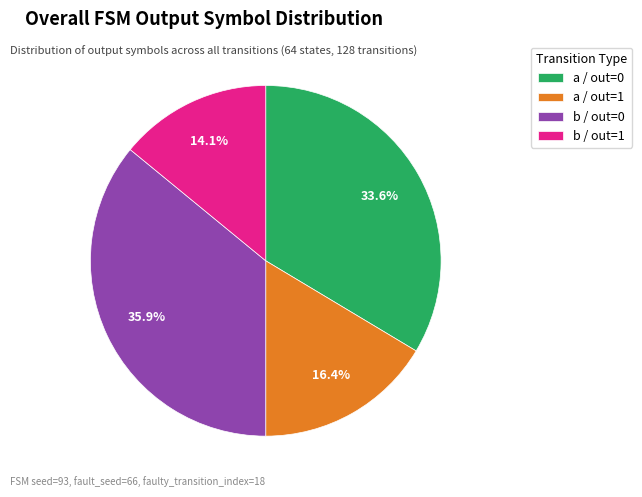

Is there a majority slice in this chart?

No